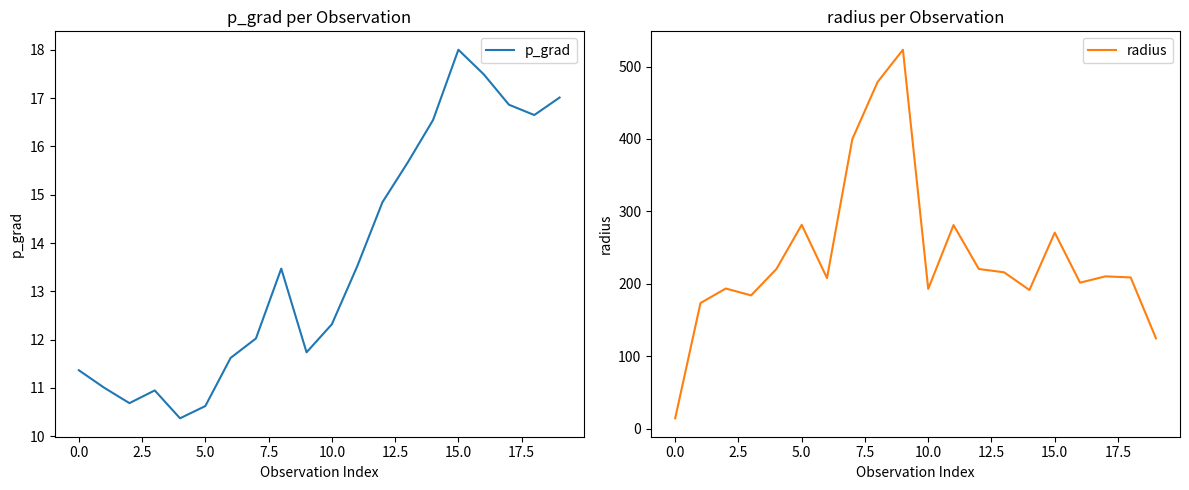

What is the difference between the maximum and minimum values in the p_grad series?

7.6